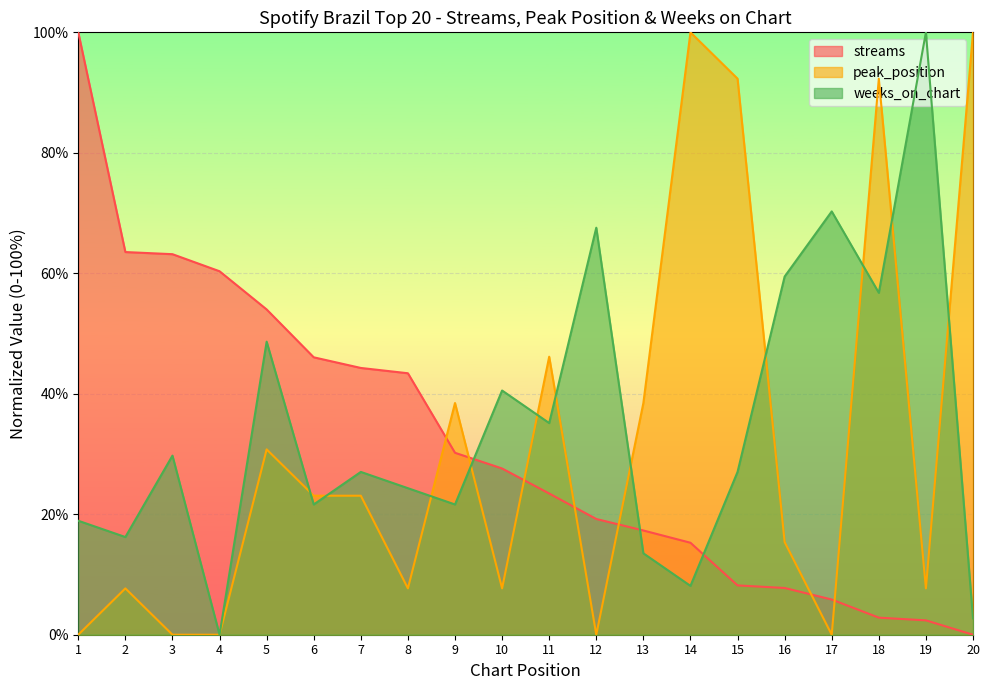

Read the peak_position value at 10.

7.7